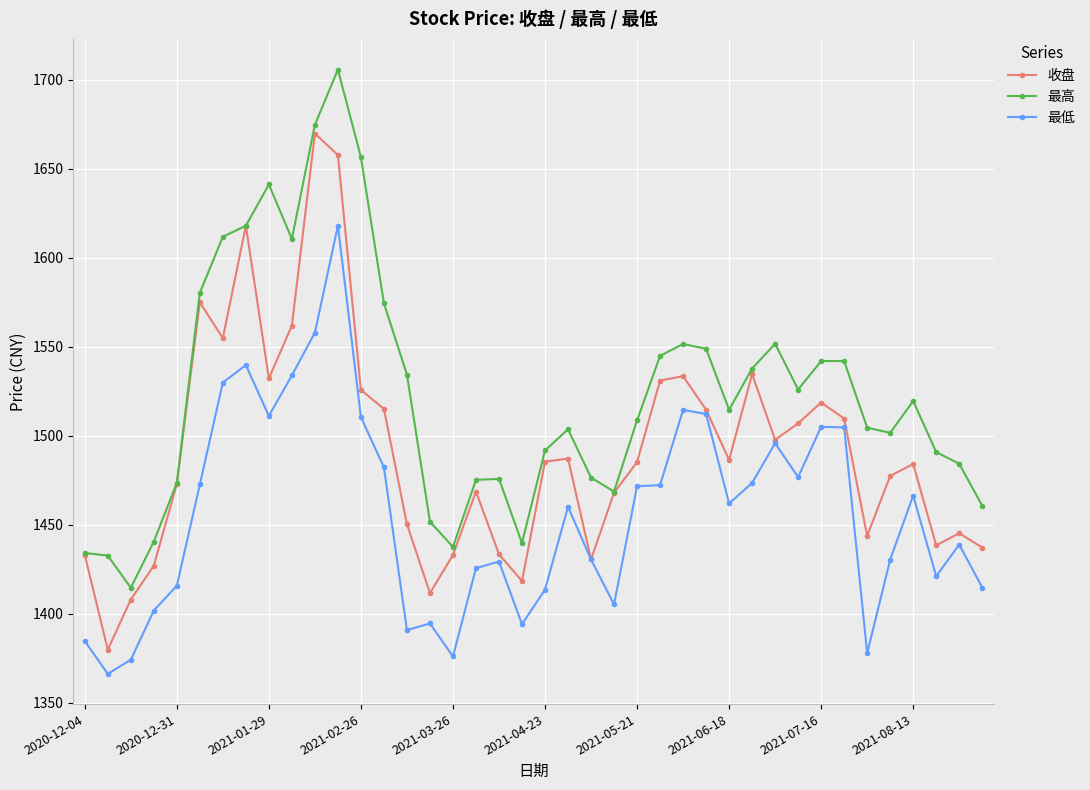

Does the chart display data point markers on the line(s)?

Yes